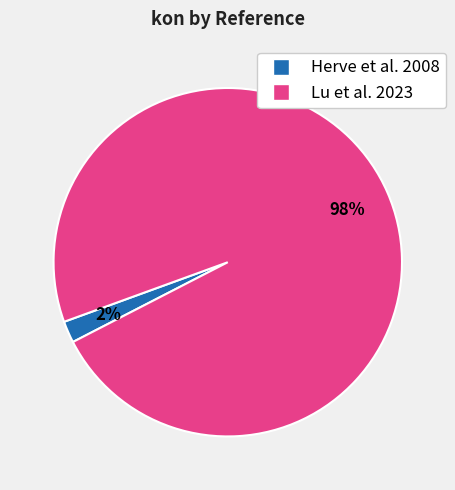

To the nearest percent, what is the difference between the largest and smallest slice percentages?

96%